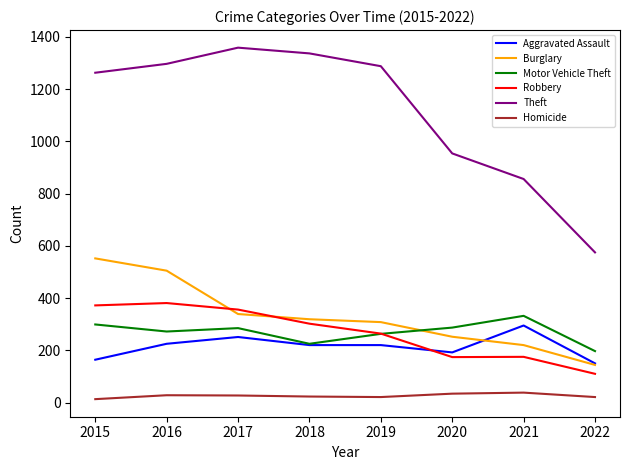

The Aggravated Assault series shows 251 at 2017. True or false?

True